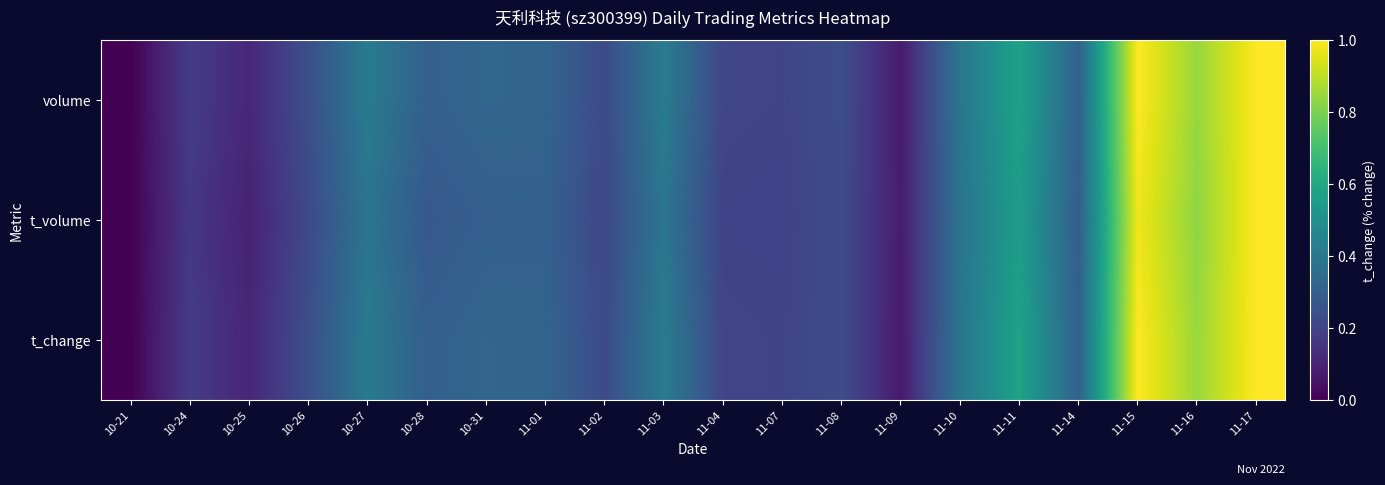

Rank the series by their maximum value, from lowest to highest.

volume, t_volume, t_change